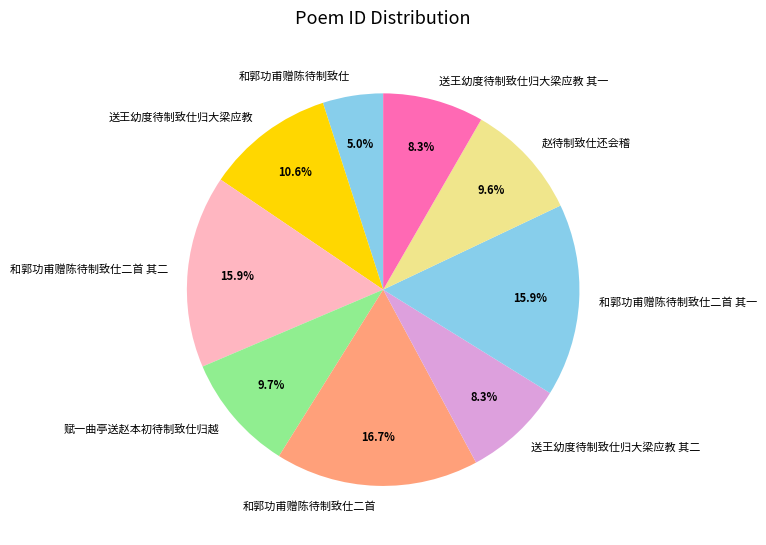

Approximately how many times larger is the value at 和郭功甫赠陈待制致仕 compared to 赵待制致仕还会稽?

0.5